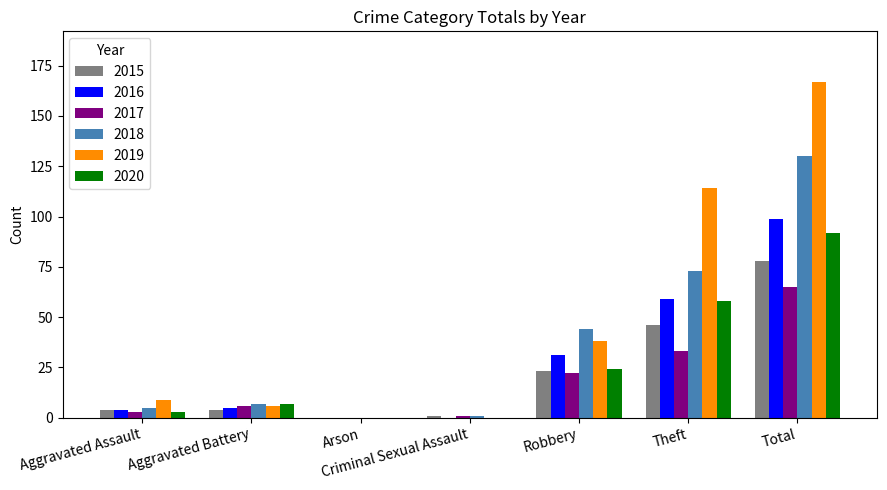

Which series changed the most between Aggravated Battery and Robbery?

2018